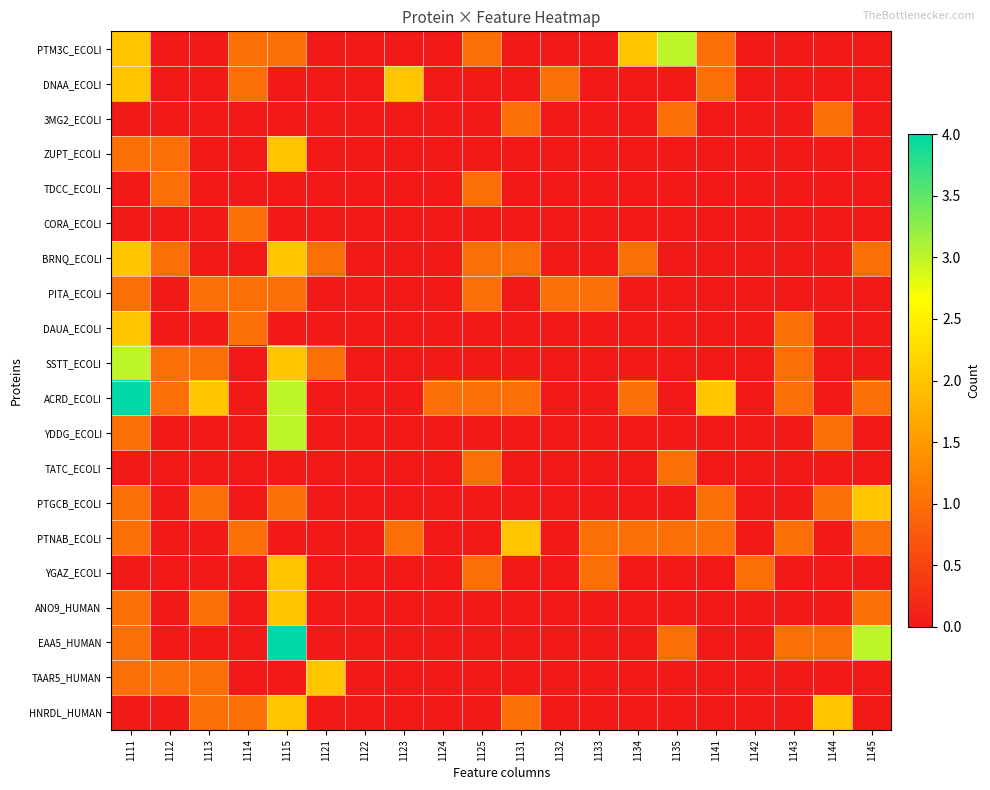

Reading right to left, what are all the values shown in this chart?

PTM3C_ECOLI: 1145=0	1144=0	1143=0	1142=0	1141=1	1135=3	1134=2	1133=0	1132=0	1131=0	1125=1	1124=0	1123=0	1122=0	1121=0	1115=1	1114=1	1113=0	1112=0	1111=2
DNAA_ECOLI: 1145=0	1144=0	1143=0	1142=0	1141=1	1135=0	1134=0	1133=0	1132=1	1131=0	1125=0	1124=0	1123=2	1122=0	1121=0	1115=0	1114=1	1113=0	1112=0	1111=2
3MG2_ECOLI: 1145=0	1144=1	1143=0	1142=0	1141=0	1135=1	1134=0	1133=0	1132=0	1131=1	1125=0	1124=0	1123=0	1122=0	1121=0	1115=0	1114=0	1113=0	1112=0	1111=0
ZUPT_ECOLI: 1145=0	1144=0	1143=0	1142=0	1141=0	1135=0	1134=0	1133=0	1132=0	1131=0	1125=0	1124=0	1123=0	1122=0	1121=0	1115=2	1114=0	1113=0	1112=1	1111=1
TDCC_ECOLI: 1145=0	1144=0	1143=0	1142=0	1141=0	1135=0	1134=0	1133=0	1132=0	1131=0	1125=1	1124=0	1123=0	1122=0	1121=0	1115=0	1114=0	1113=0	1112=1	1111=0
CORA_ECOLI: 1145=0	1144=0	1143=0	1142=0	1141=0	1135=0	1134=0	1133=0	1132=0	1131=0	1125=0	1124=0	1123=0	1122=0	1121=0	1115=0	1114=1	1113=0	1112=0	1111=0
BRNQ_ECOLI: 1145=1	1144=0	1143=0	1142=0	1141=0	1135=0	1134=1	1133=0	1132=0	1131=1	1125=1	1124=0	1123=0	1122=0	1121=1	1115=2	1114=0	1113=0	1112=1	1111=2
PITA_ECOLI: 1145=0	1144=0	1143=0	1142=0	1141=0	1135=0	1134=0	1133=1	1132=1	1131=0	1125=1	1124=0	1123=0	1122=0	1121=0	1115=1	1114=1	1113=1	1112=0	1111=1
DAUA_ECOLI: 1145=0	1144=0	1143=1	1142=0	1141=0	1135=0	1134=0	1133=0	1132=0	1131=0	1125=0	1124=0	1123=0	1122=0	1121=0	1115=0	1114=1	1113=0	1112=0	1111=2
SSTT_ECOLI: 1145=0	1144=0	1143=1	1142=0	1141=0	1135=0	1134=0	1133=0	1132=0	1131=0	1125=0	1124=0	1123=0	1122=0	1121=1	1115=2	1114=0	1113=1	1112=1	1111=3
ACRD_ECOLI: 1145=1	1144=0	1143=1	1142=0	1141=2	1135=0	1134=1	1133=0	1132=0	1131=1	1125=1	1124=1	1123=0	1122=0	1121=0	1115=3	1114=0	1113=2	1112=1	1111=4
YDDG_ECOLI: 1145=0	1144=1	1143=0	1142=0	1141=0	1135=0	1134=0	1133=0	1132=0	1131=0	1125=0	1124=0	1123=0	1122=0	1121=0	1115=3	1114=0	1113=0	1112=0	1111=1
TATC_ECOLI: 1145=0	1144=0	1143=0	1142=0	1141=0	1135=1	1134=0	1133=0	1132=0	1131=0	1125=1	1124=0	1123=0	1122=0	1121=0	1115=0	1114=0	1113=0	1112=0	1111=0
PTGCB_ECOLI: 1145=2	1144=1	1143=0	1142=0	1141=1	1135=0	1134=0	1133=0	1132=0	1131=0	1125=0	1124=0	1123=0	1122=0	1121=0	1115=1	1114=0	1113=1	1112=0	1111=1
PTNAB_ECOLI: 1145=1	1144=0	1143=1	1142=0	1141=1	1135=1	1134=1	1133=1	1132=0	1131=2	1125=0	1124=0	1123=1	1122=0	1121=0	1115=0	1114=1	1113=0	1112=0	1111=1
YGAZ_ECOLI: 1145=0	1144=0	1143=0	1142=1	1141=0	1135=0	1134=0	1133=1	1132=0	1131=0	1125=1	1124=0	1123=0	1122=0	1121=0	1115=2	1114=0	1113=0	1112=0	1111=0
ANO9_HUMAN: 1145=1	1144=0	1143=0	1142=0	1141=0	1135=0	1134=0	1133=0	1132=0	1131=0	1125=0	1124=0	1123=0	1122=0	1121=0	1115=2	1114=0	1113=1	1112=0	1111=1
EAA5_HUMAN: 1145=3	1144=1	1143=1	1142=0	1141=0	1135=1	1134=0	1133=0	1132=0	1131=0	1125=0	1124=0	1123=0	1122=0	1121=0	1115=4	1114=0	1113=0	1112=0	1111=1
TAAR5_HUMAN: 1145=0	1144=0	1143=0	1142=0	1141=0	1135=0	1134=0	1133=0	1132=0	1131=0	1125=0	1124=0	1123=0	1122=0	1121=2	1115=0	1114=0	1113=1	1112=1	1111=1
HNRDL_HUMAN: 1145=0	1144=2	1143=0	1142=0	1141=0	1135=0	1134=0	1133=0	1132=0	1131=1	1125=0	1124=0	1123=0	1122=0	1121=0	1115=2	1114=1	1113=1	1112=0	1111=0